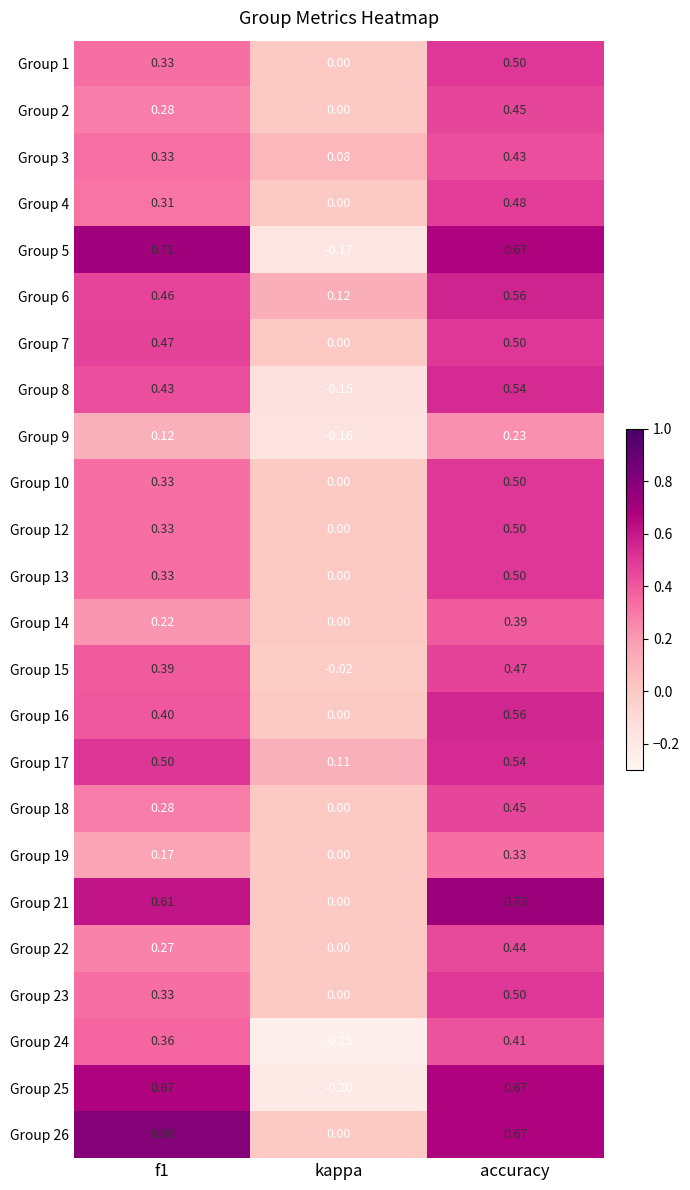

How many series are shown in this chart?

24